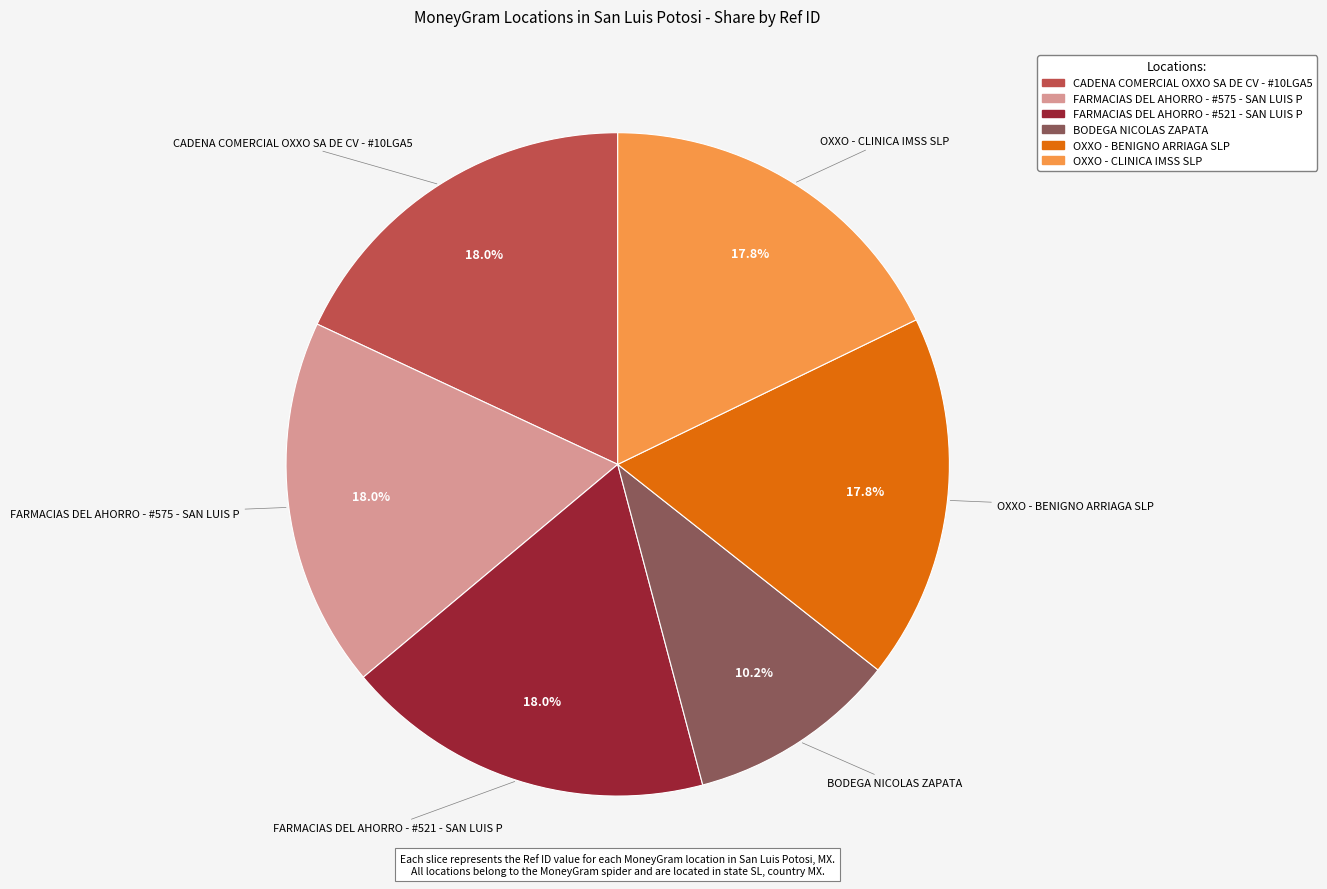

Which slice is the smallest?

BODEGA NICOLAS ZAPATA